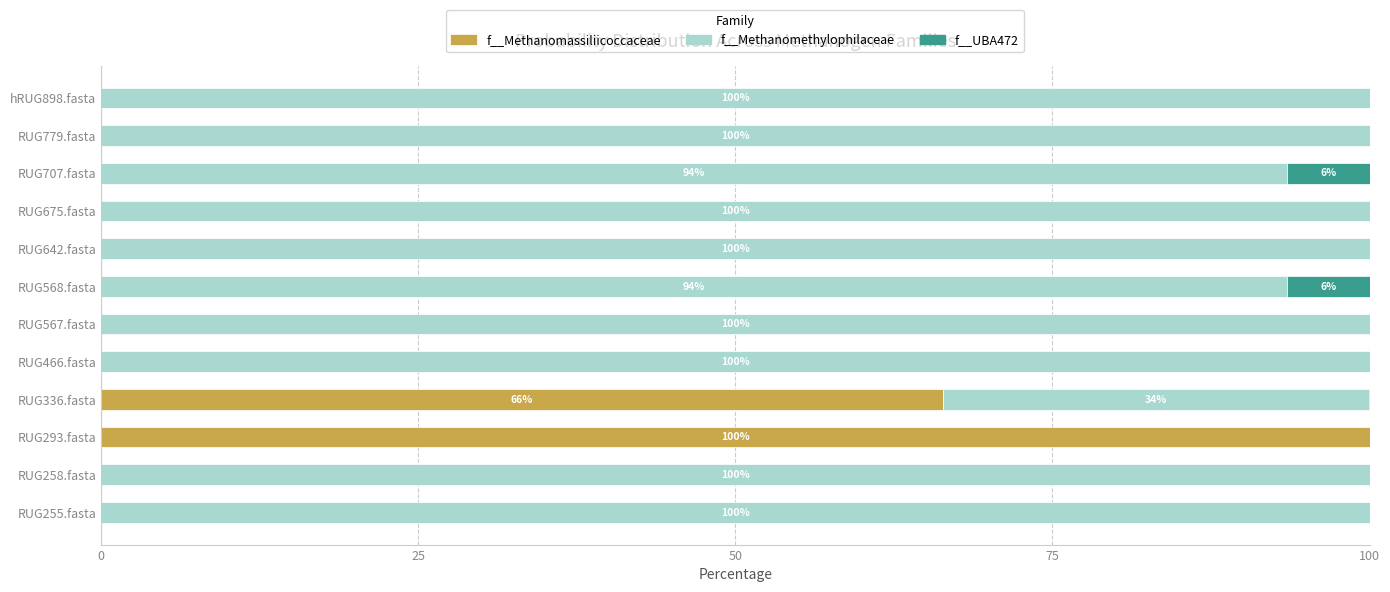

What are all the series names shown in the legend?

f__Methanomassiliicoccaceae, f__Methanomethylophilaceae, f__UBA472